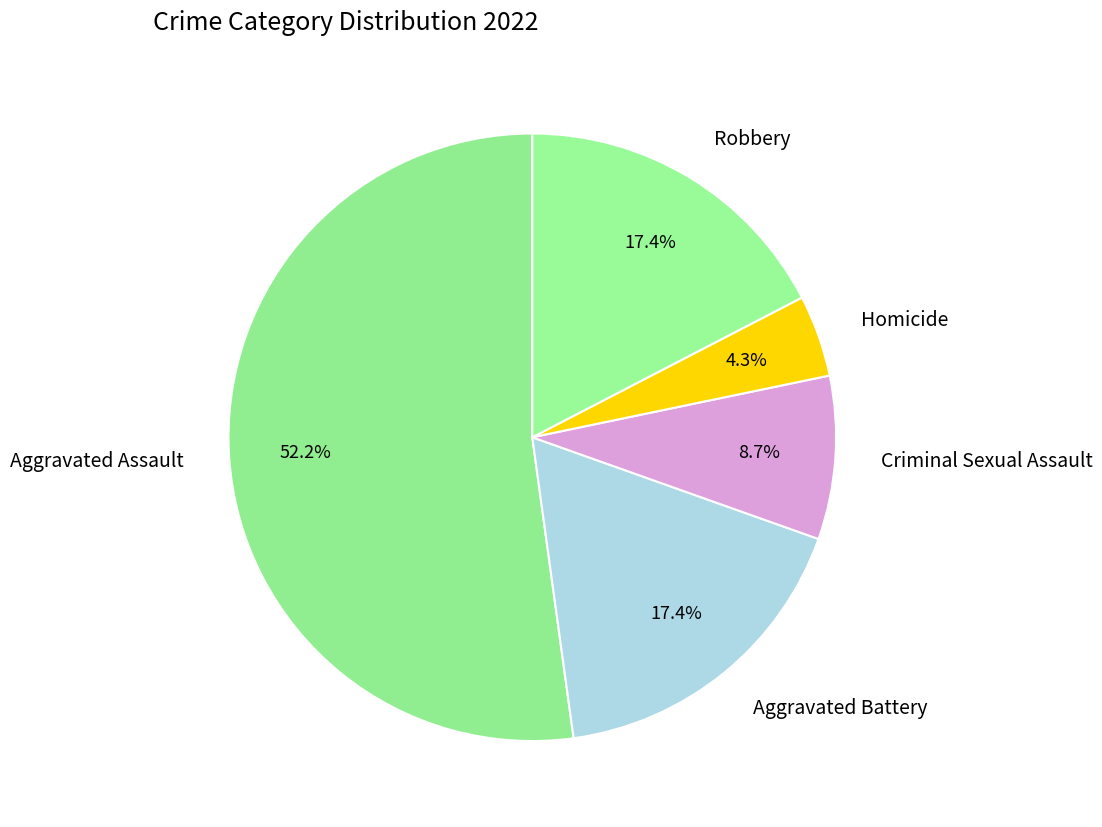

Does Aggravated Battery represent more than half of the total?

No